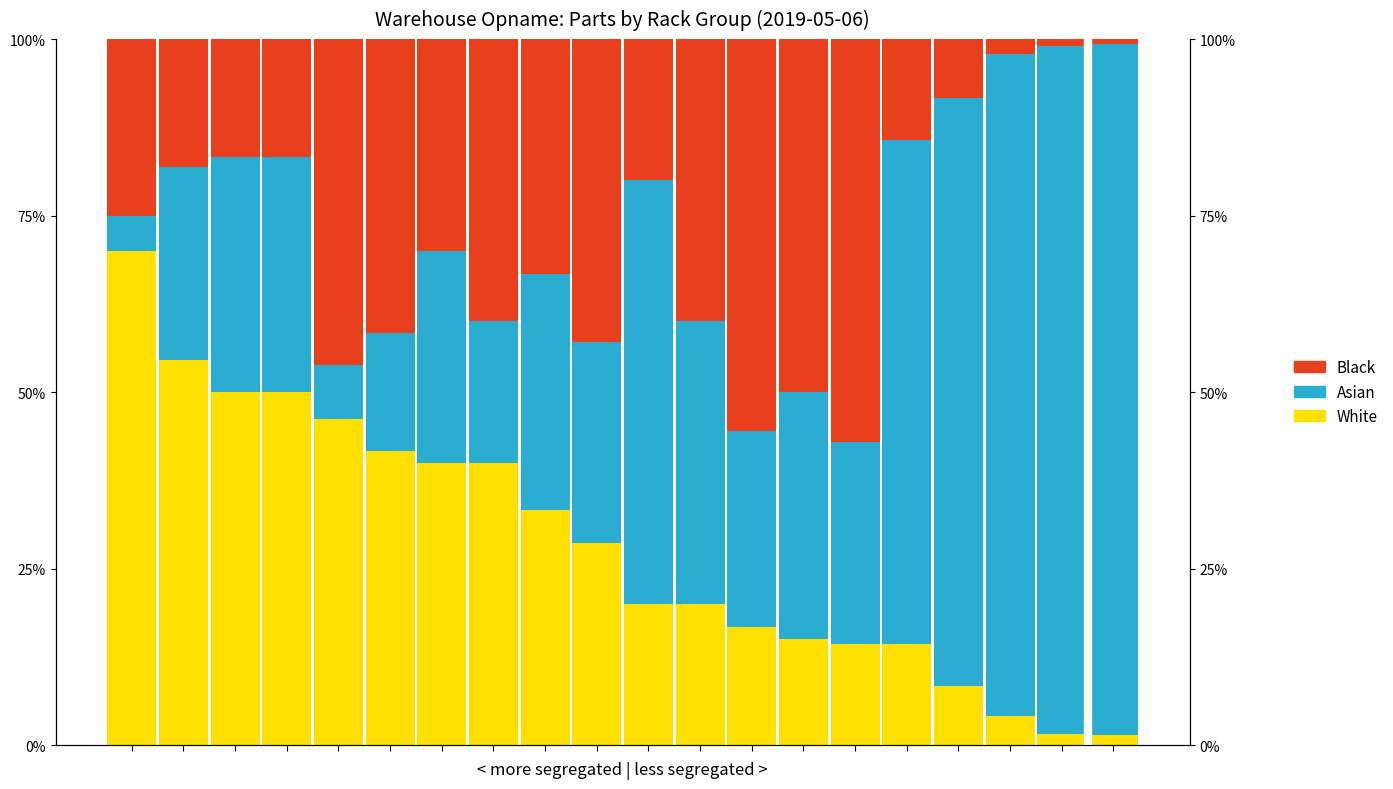

Is it true that Asian equals 0.3 at 6?

True